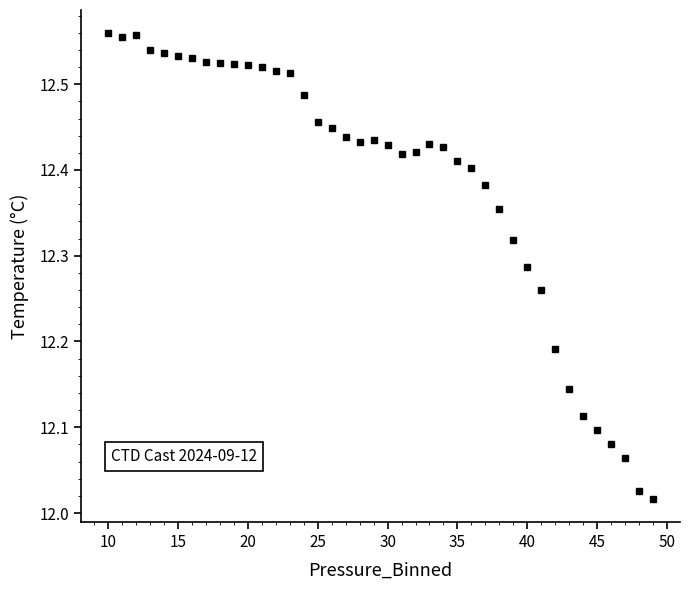

What is the difference between the maximum and minimum values?

0.5